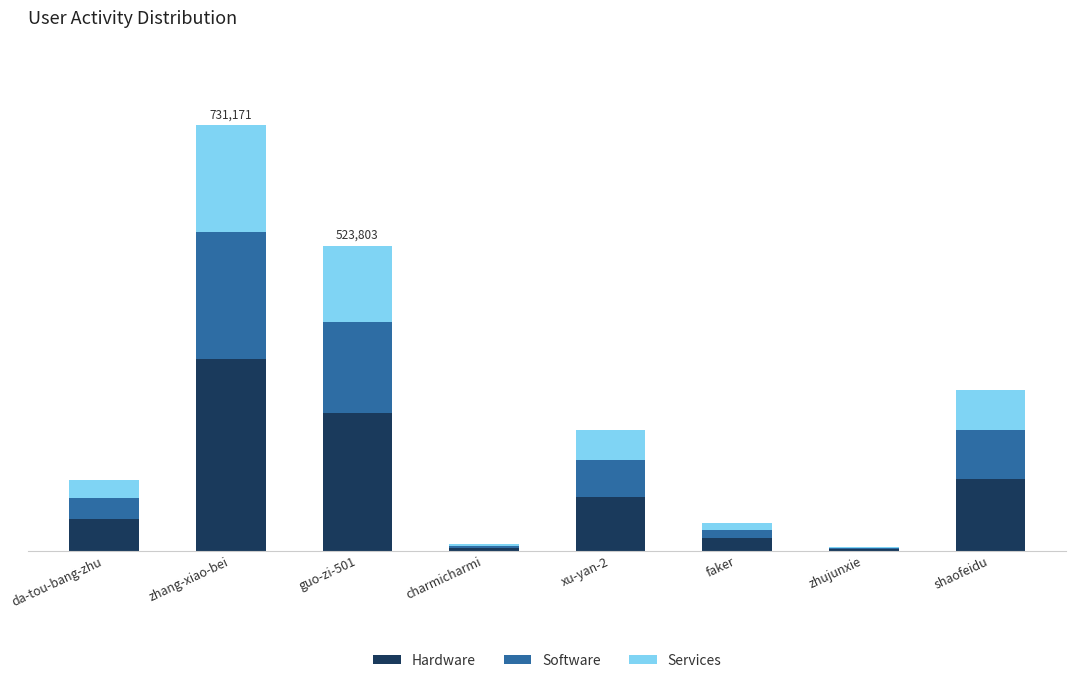

Are the bars grouped side by side (vs. stacked)?

No